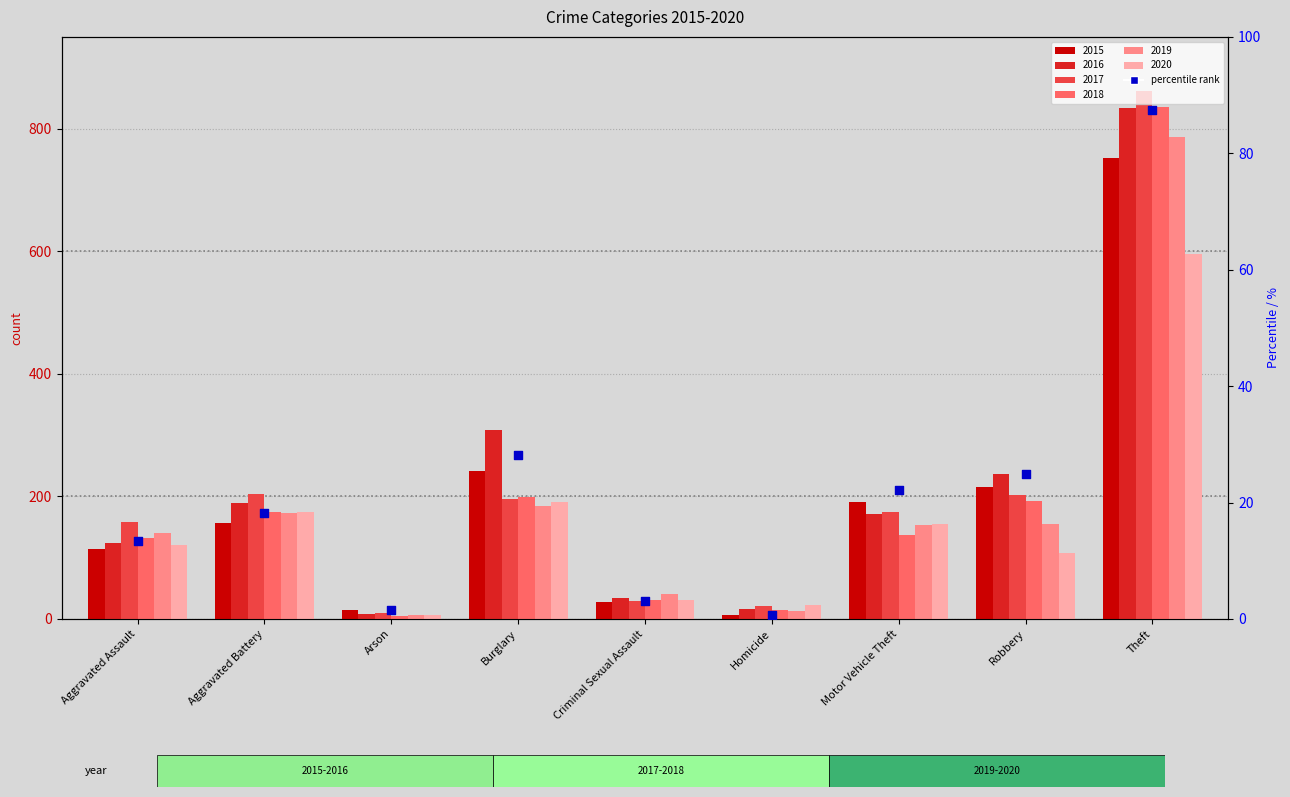

Between Arson and Motor Vehicle Theft, which is larger?

Motor Vehicle Theft